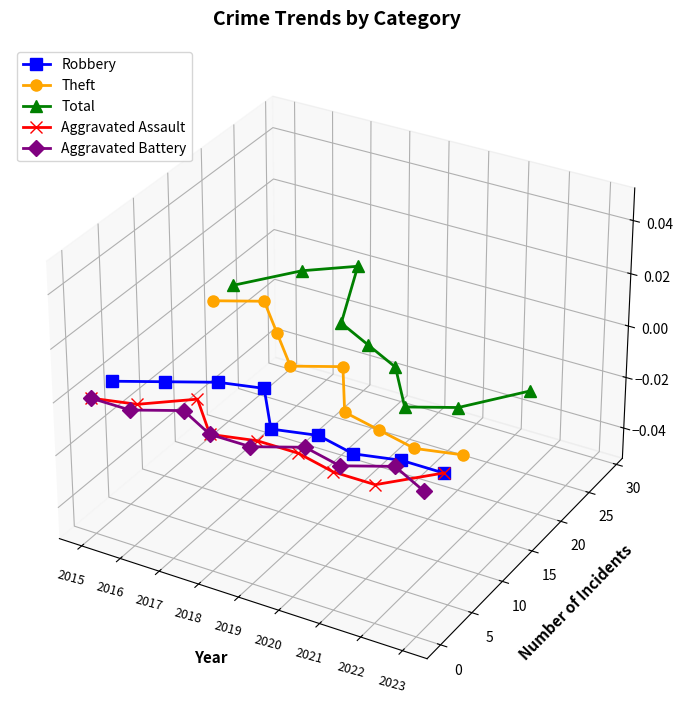

How many lines are shown in the chart?

5